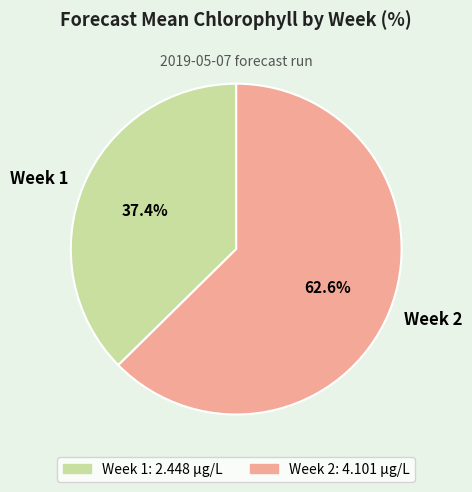

The Week 1 slice represents 37% of the pie. True or false?

True